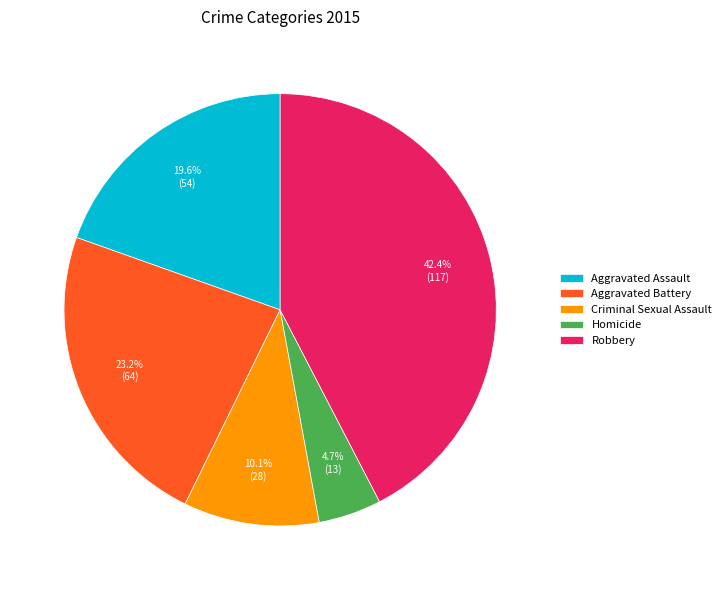

Combined, what portion of the pie is Aggravated Battery and Robbery?

65.6%